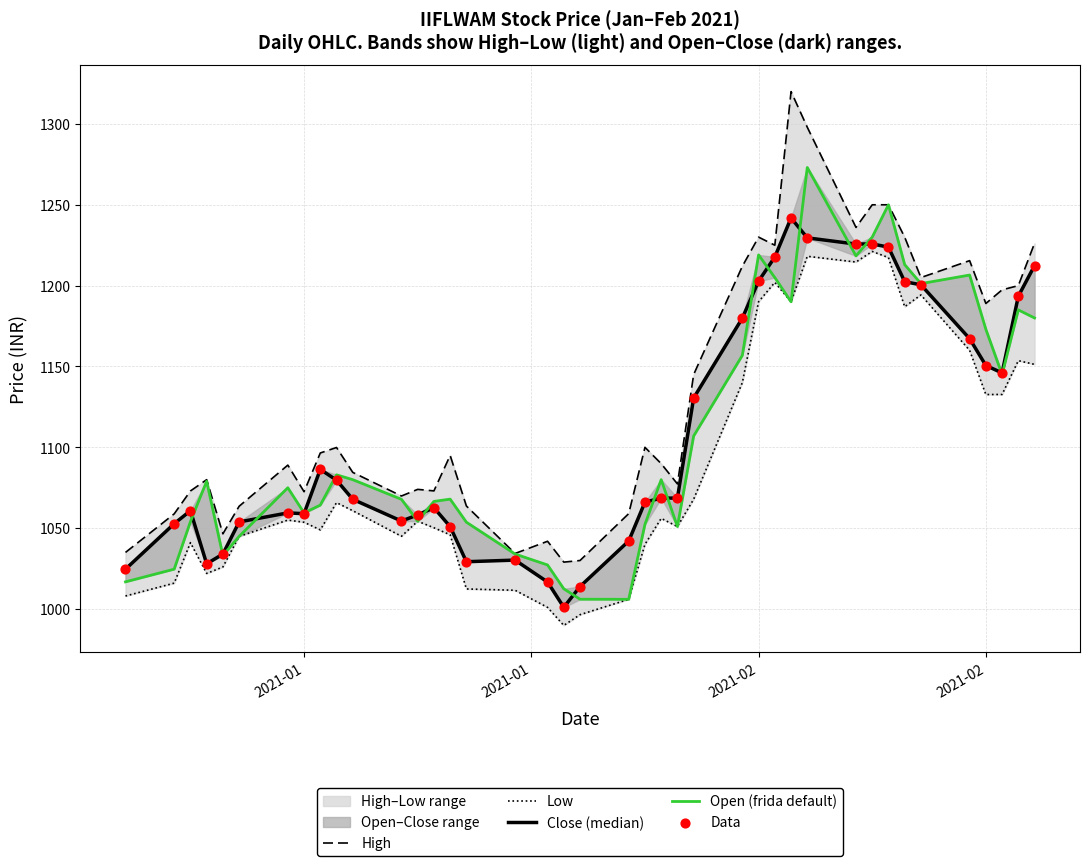

Which series has the widest spread of Y values?

High